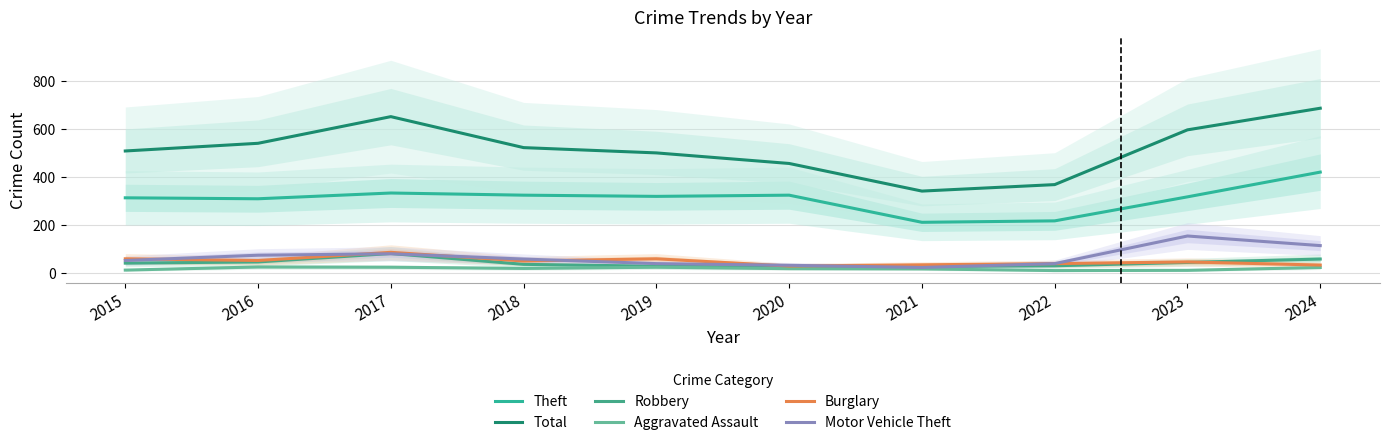

List the series in order of their peak value, highest first.

Total, Theft, Motor Vehicle Theft, Burglary, Robbery, Aggravated Assault